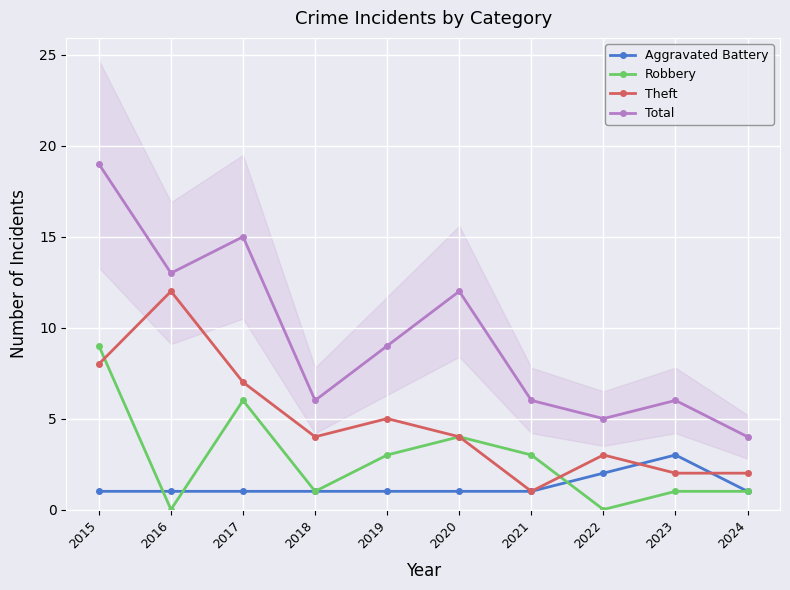

The Theft series shows 5 at 2019. True or false?

True